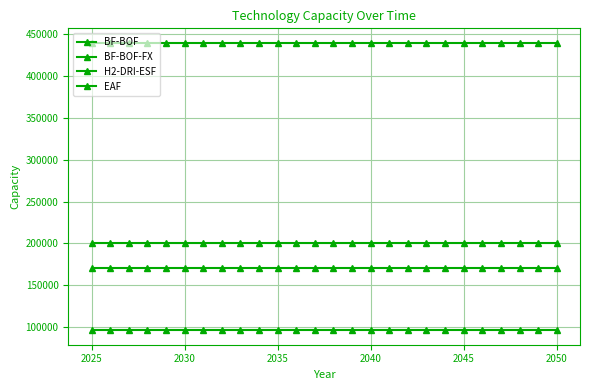

What is the highest value of the BF-BOF series?

200280